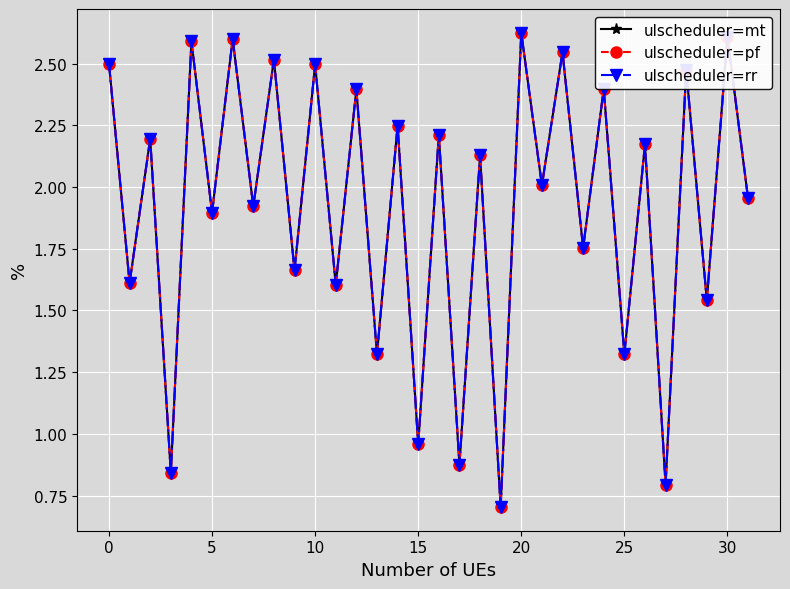

True or false: ulscheduler=pf and ulscheduler=mt intersect in this chart.

False